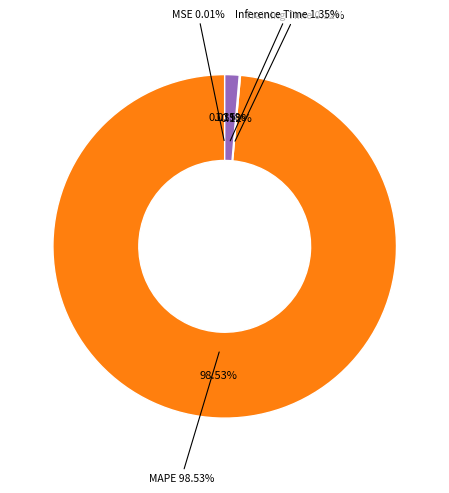

Rank the categories by value from lowest to highest.

SMAPE, MSE, Training Time, Inference Time, MAPE